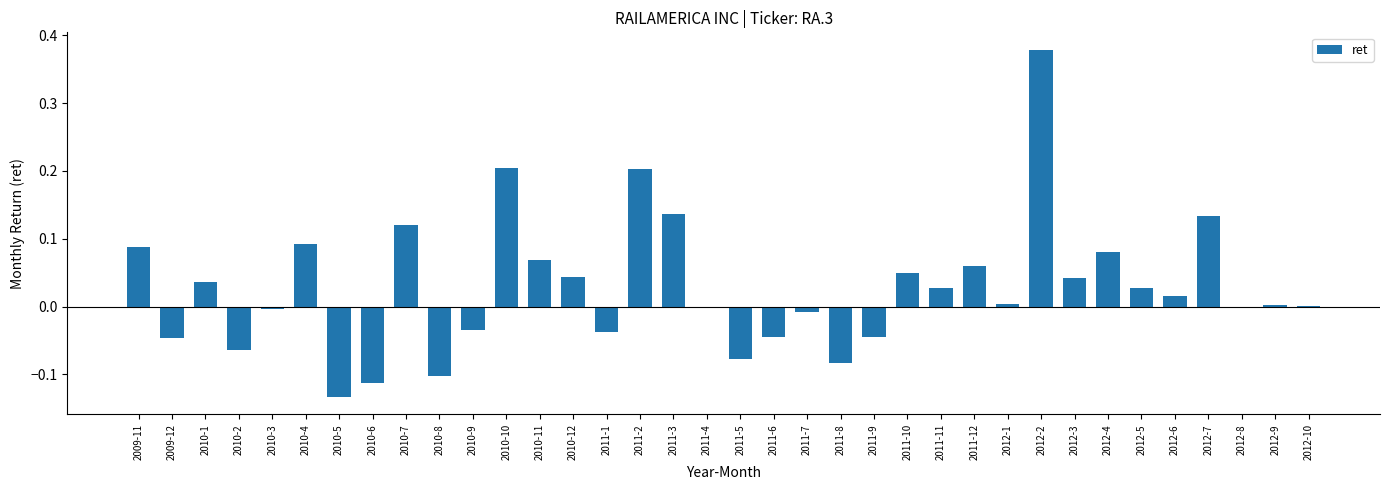

What is the sum of all values?

1.0